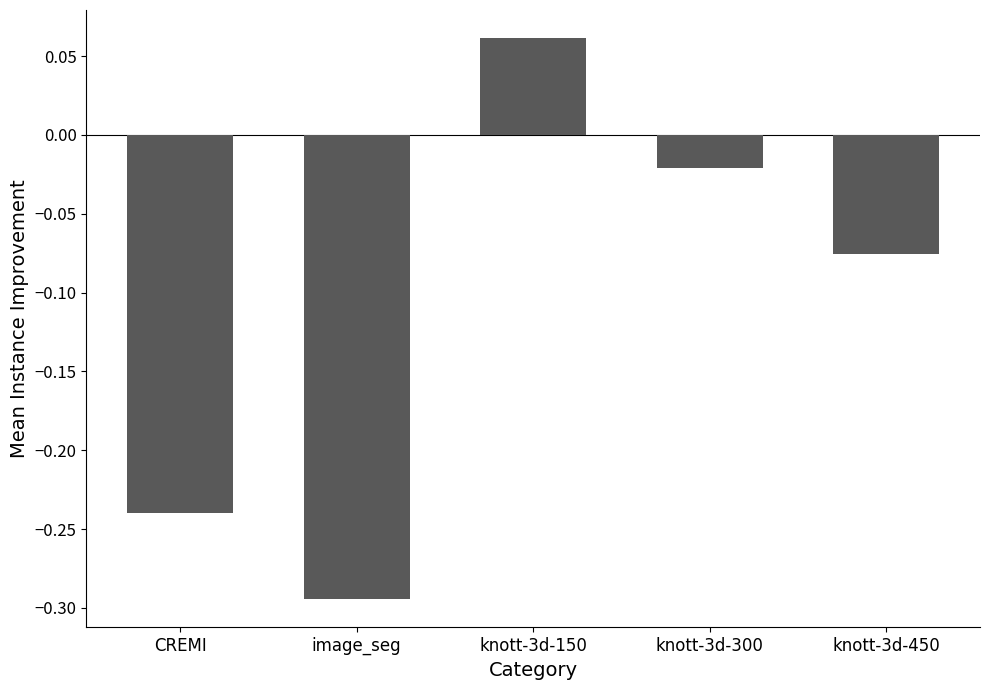

What is the label of the 4th bar from the left?

knott-3d-300